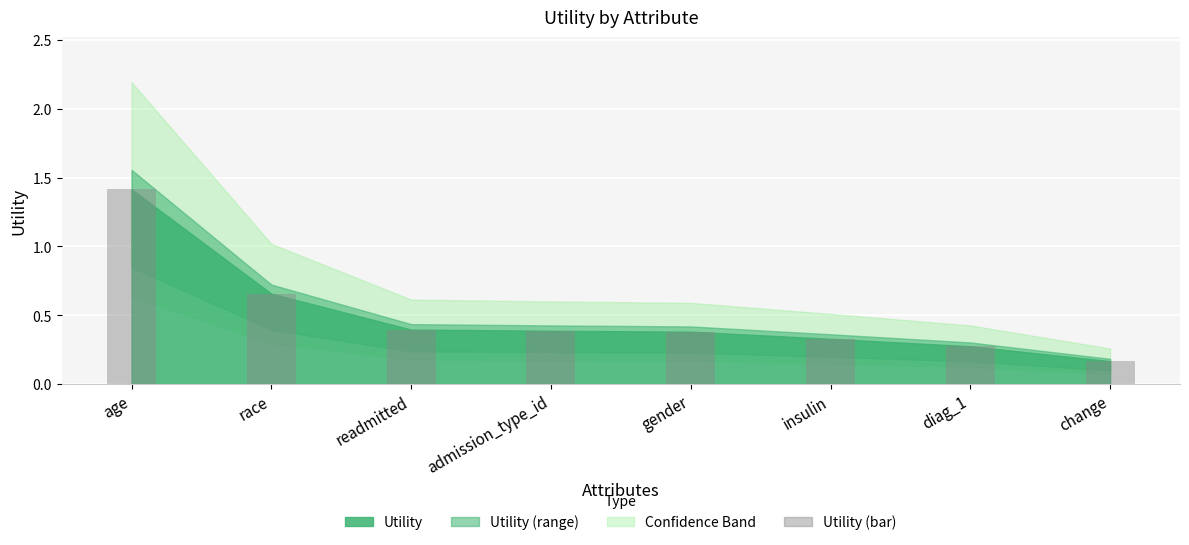

Does the chart contain any negative values?

No